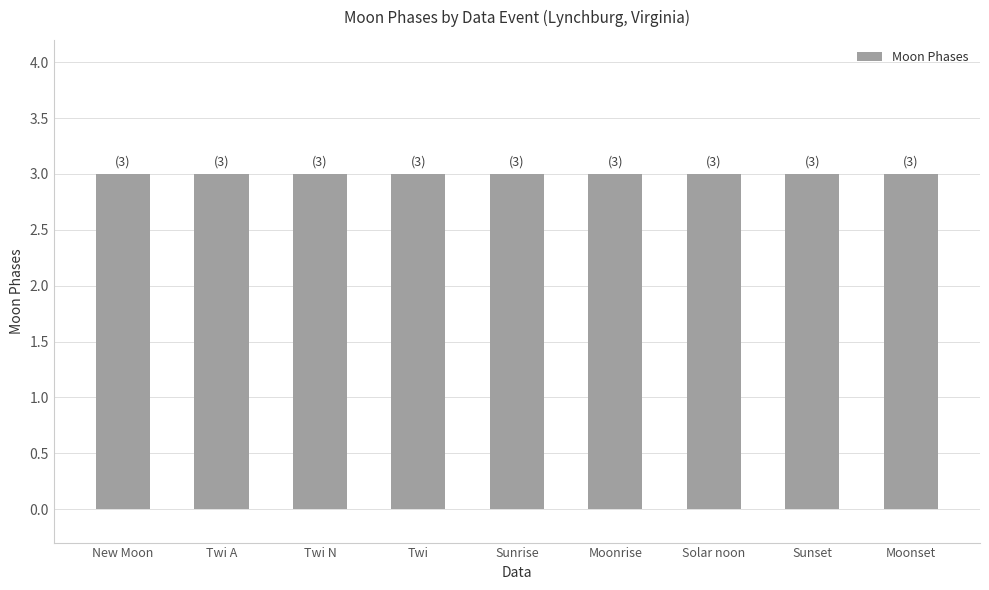

At which category does the chart reach its minimum across all series?

Twi A